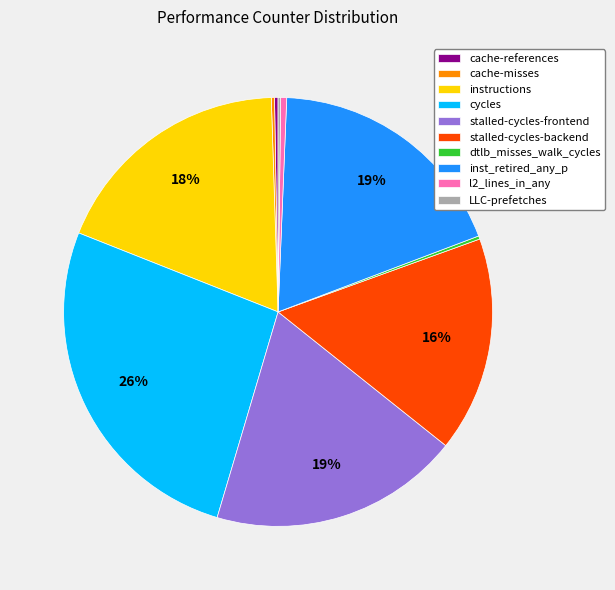

Does stalled-cycles-frontend account for over 50% of the chart?

No